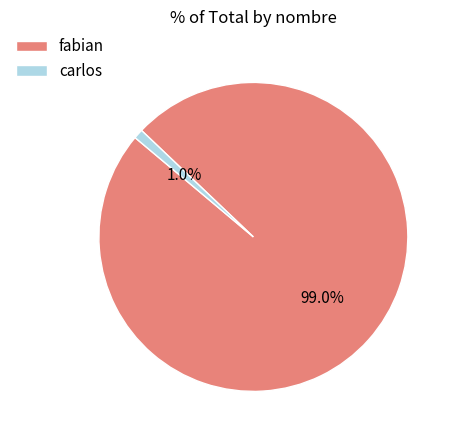

Combined, what portion of the pie is carlos and fabian?

100.0%